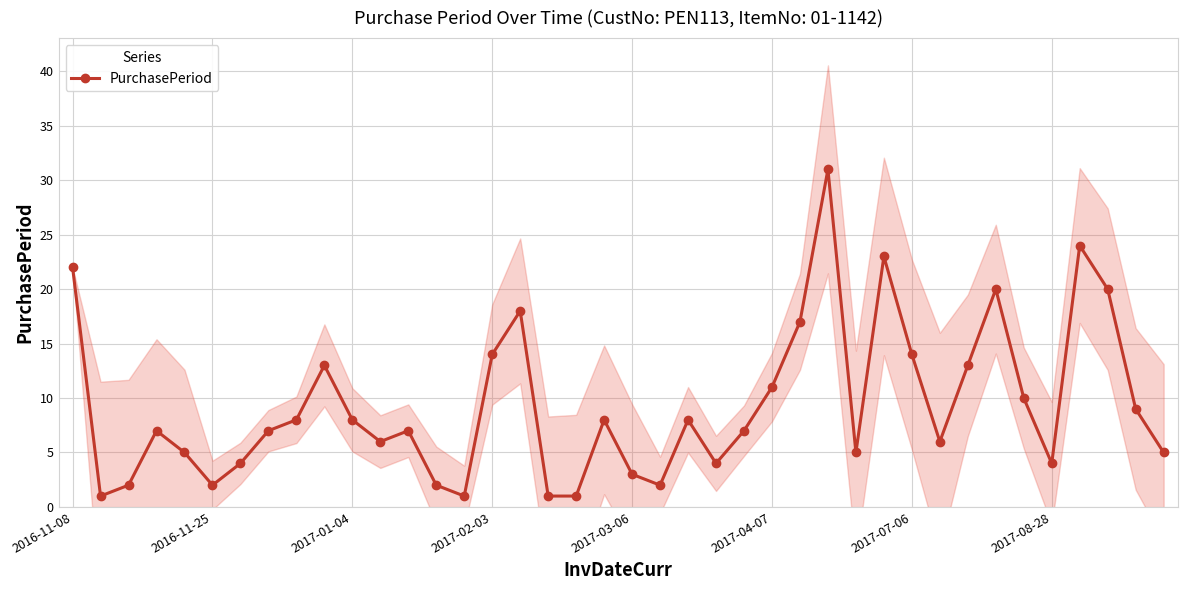

How many interior local peaks does the PurchasePeriod series have?

10